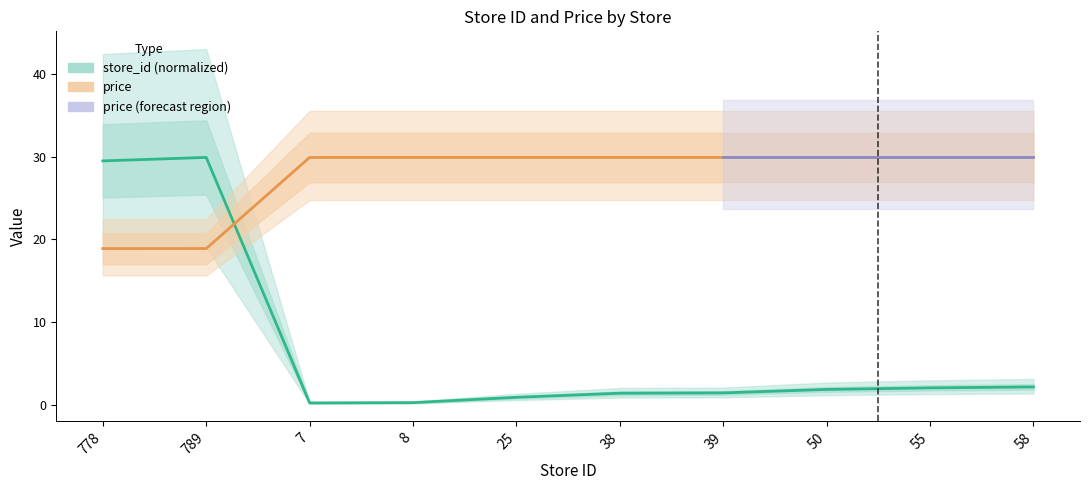

List the series in order of their peak value, highest first.

store_id, price